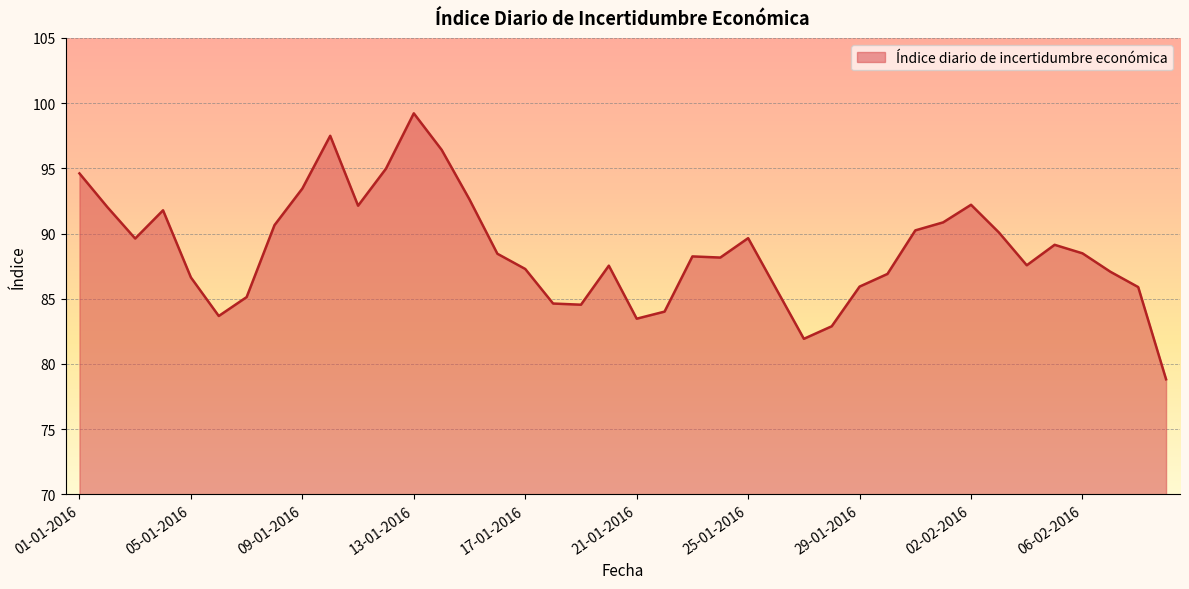

How many lines are shown in the chart?

1